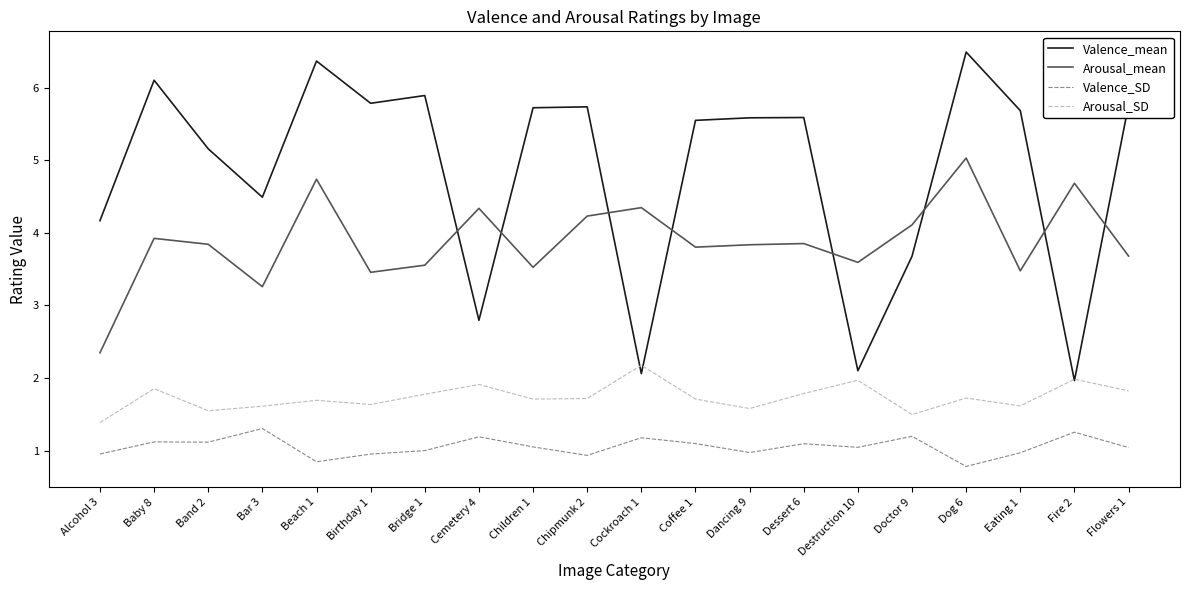

What is the spread (max minus min) of values at Flowers 1?

4.7